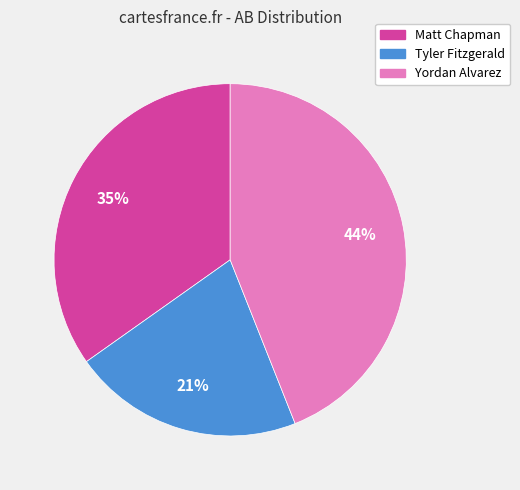

Does any single category account for the majority?

No